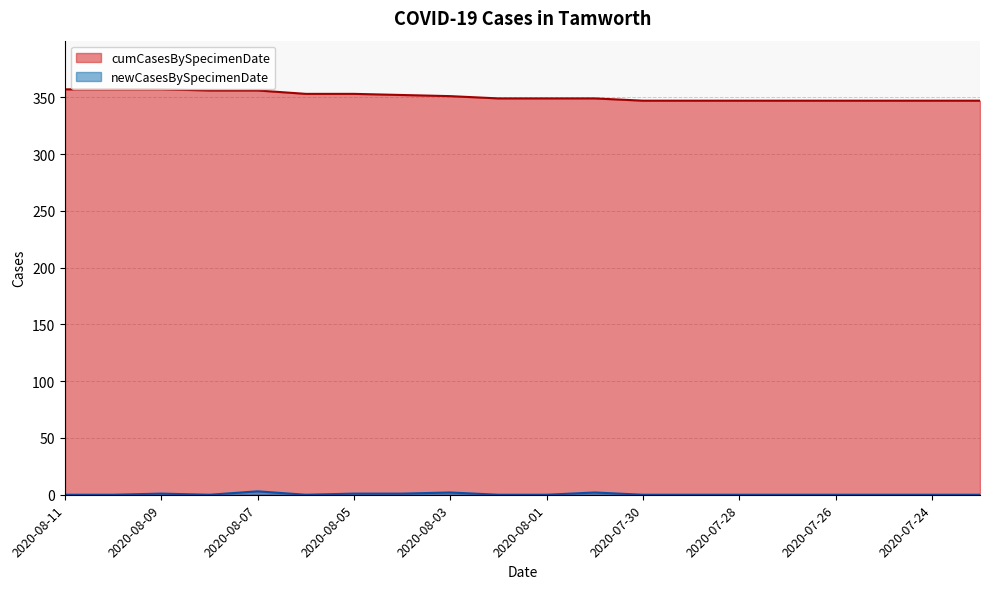

Rank the series by their average value, from highest to lowest.

cumCasesBySpecimenDate, newCasesBySpecimenDate